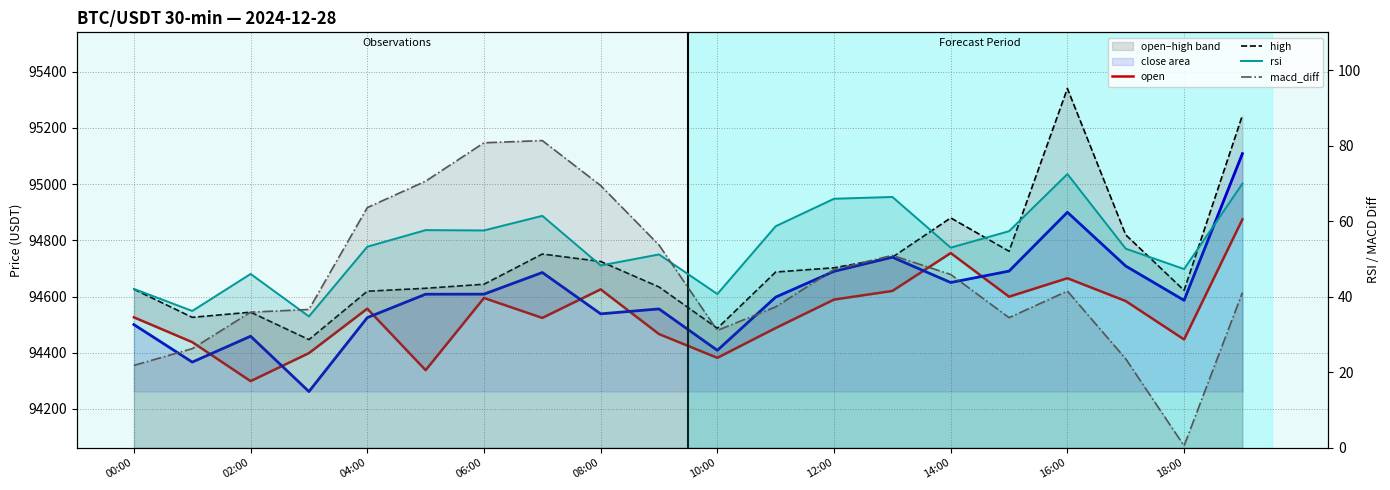

Is the value of open at 16 greater than the value of macd_diff at 15?

Yes